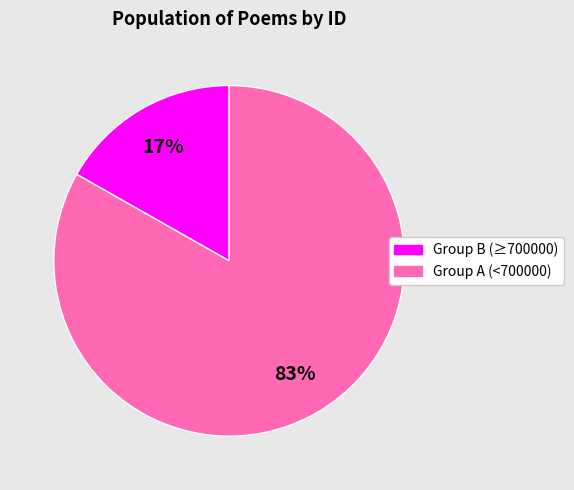

Count the number of slices in the pie.

2